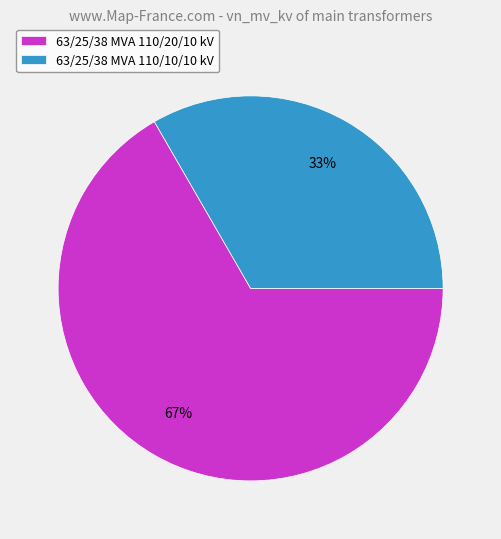

Between 63/25/38 MVA 110/20/10 kV and 63/25/38 MVA 110/10/10 kV, which is larger?

63/25/38 MVA 110/20/10 kV